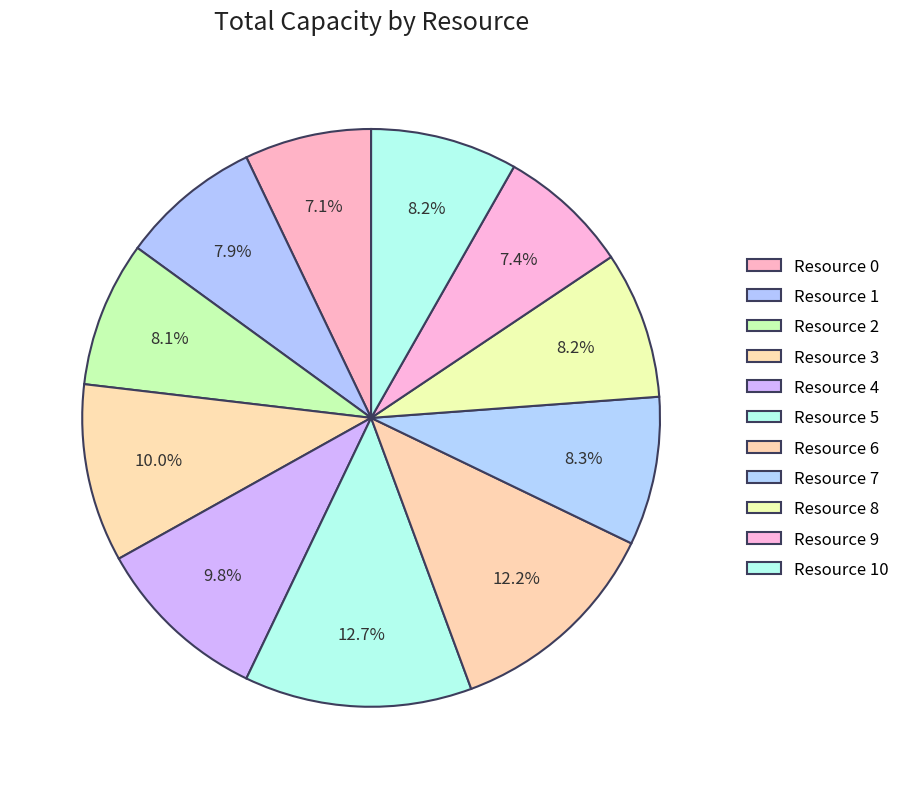

What is the ratio of the value at Resource 8 to the value at Resource 5?

0.6